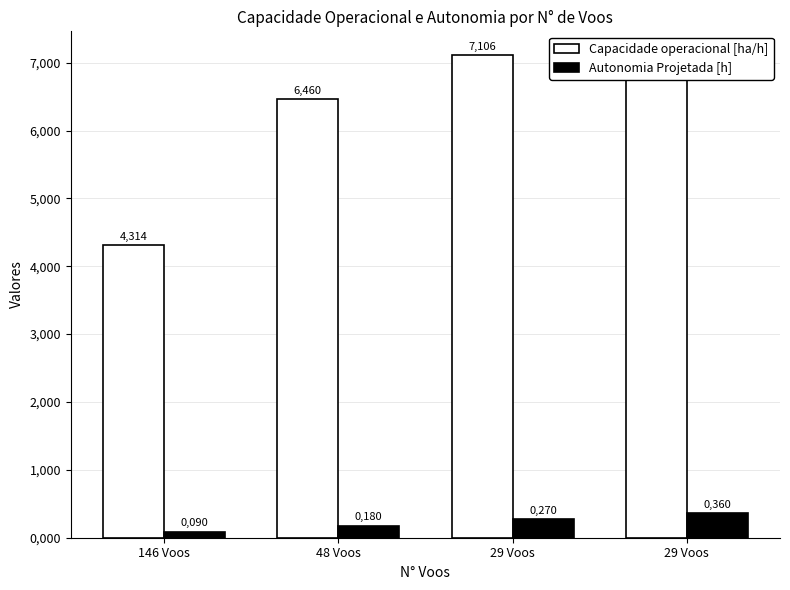

At how many categories does at least one series exceed 2?

4